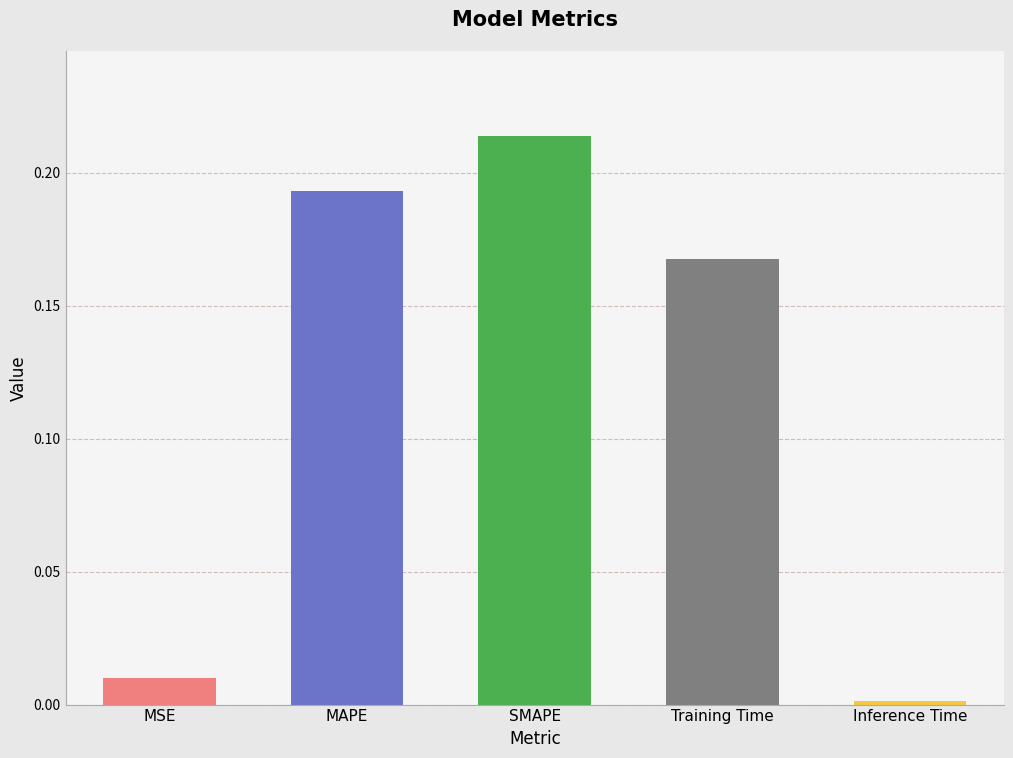

How many data points does each series have?

5